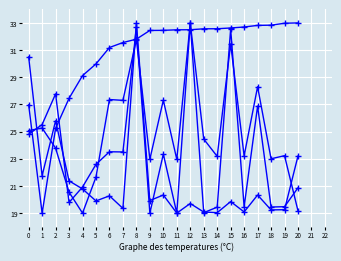

Count the number of data series in this chart.

4